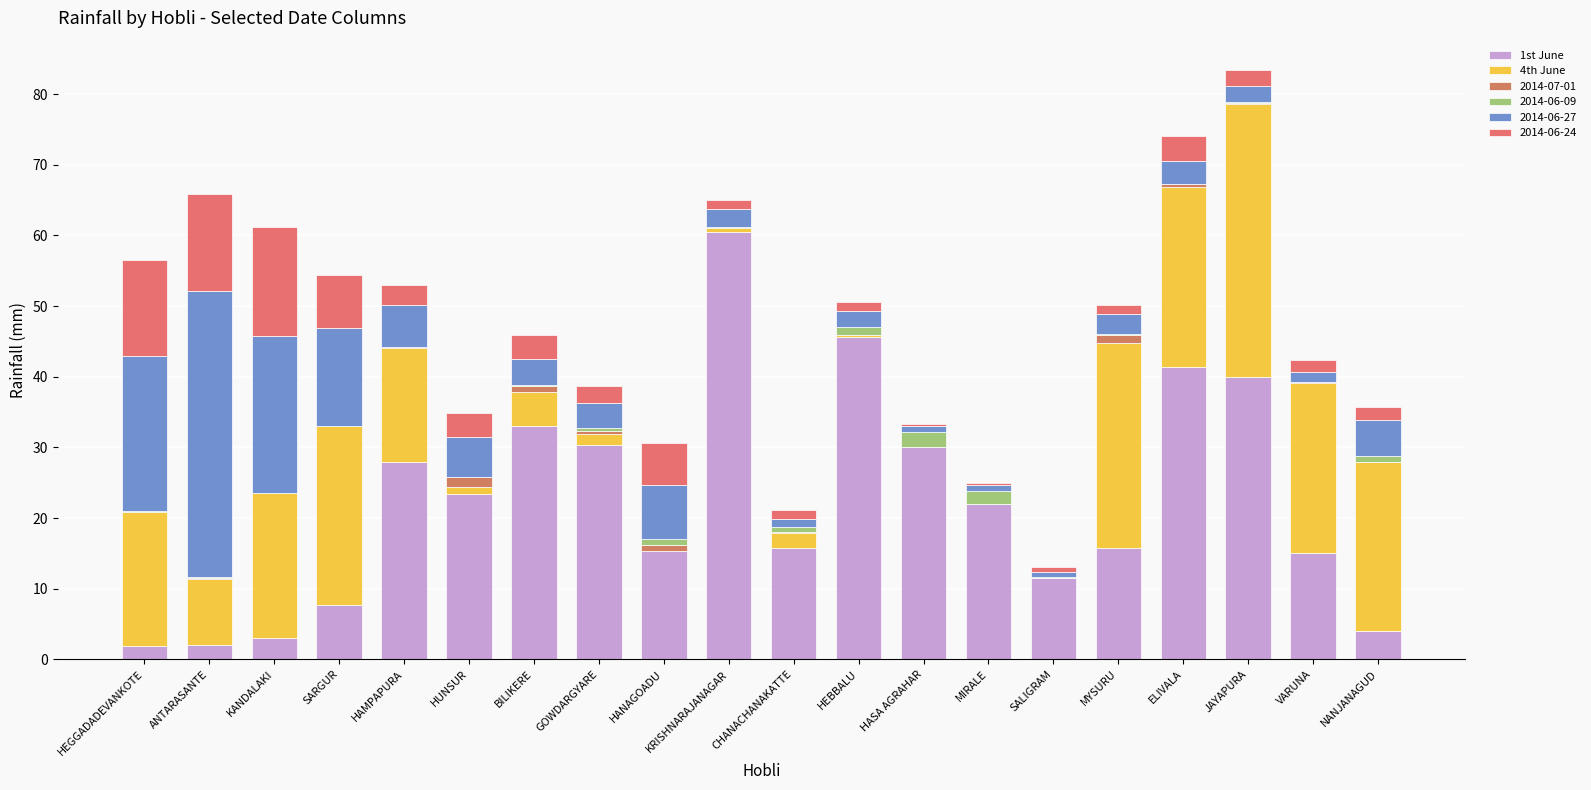

Are the bars grouped side by side (vs. stacked)?

No